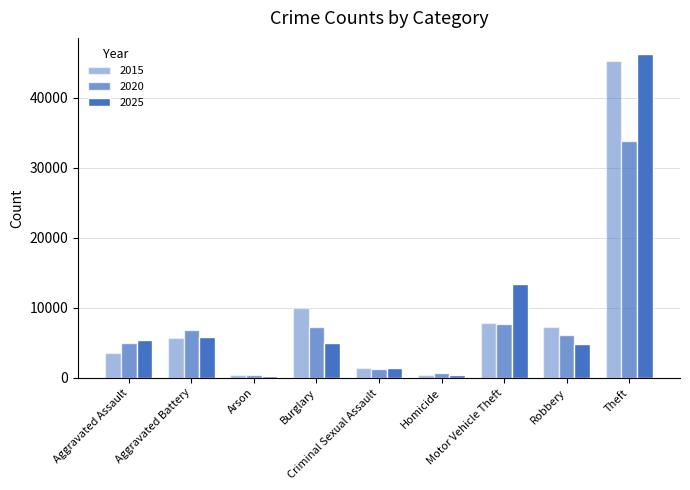

At which category does the chart reach its peak across all series?

Theft